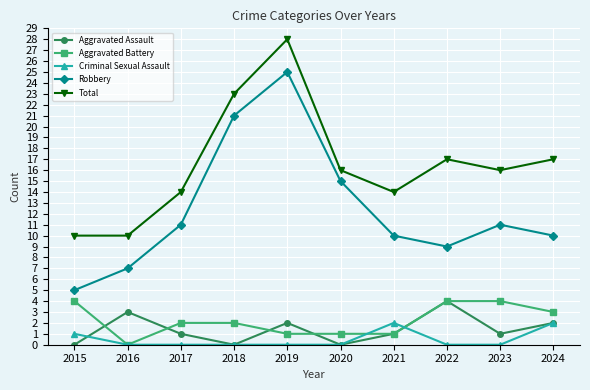

True or false: Robbery has more than 0 points higher than both neighbors.

True